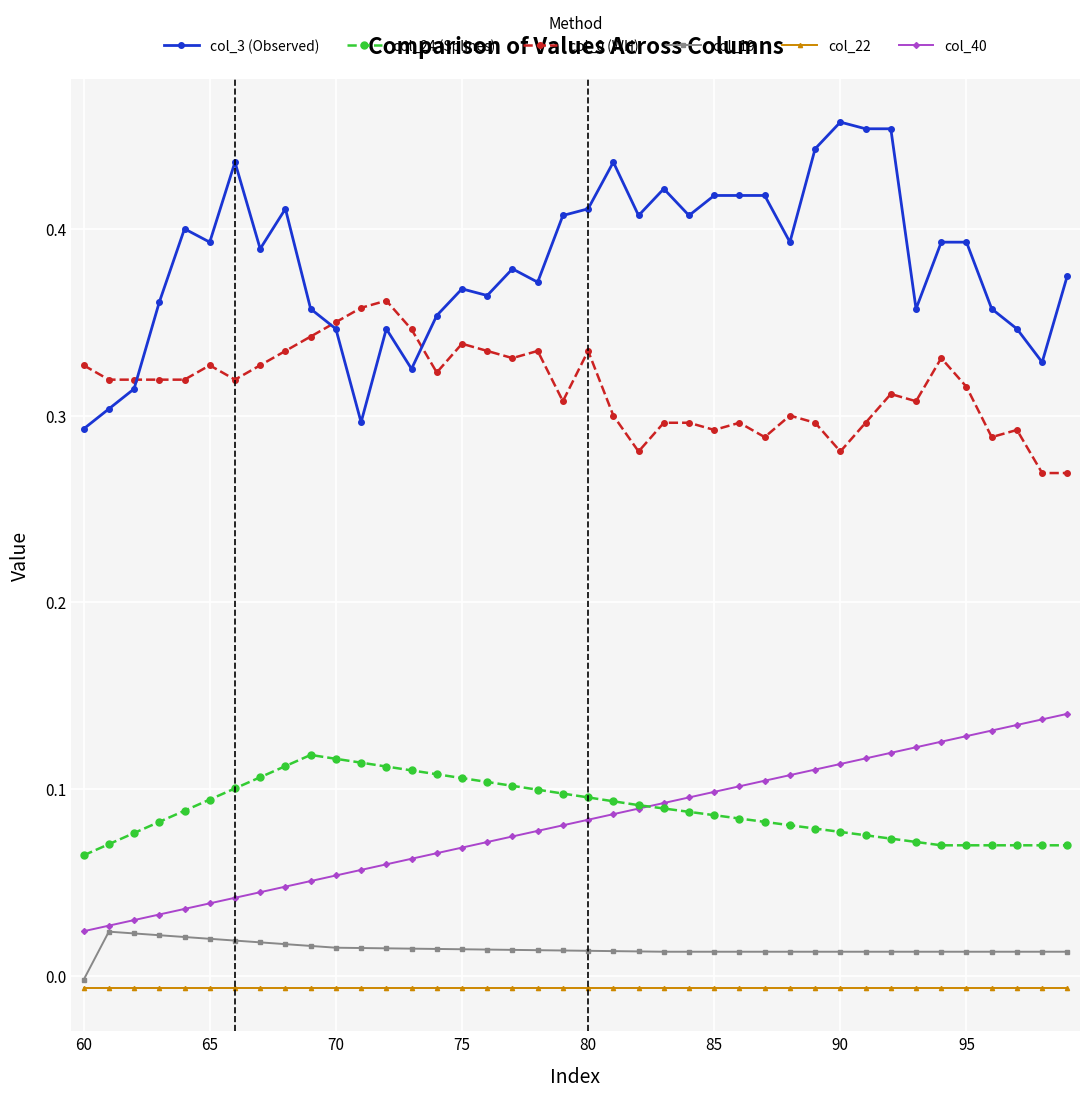

True or false: col_0 (WH) and col_19 cross at least once.

False